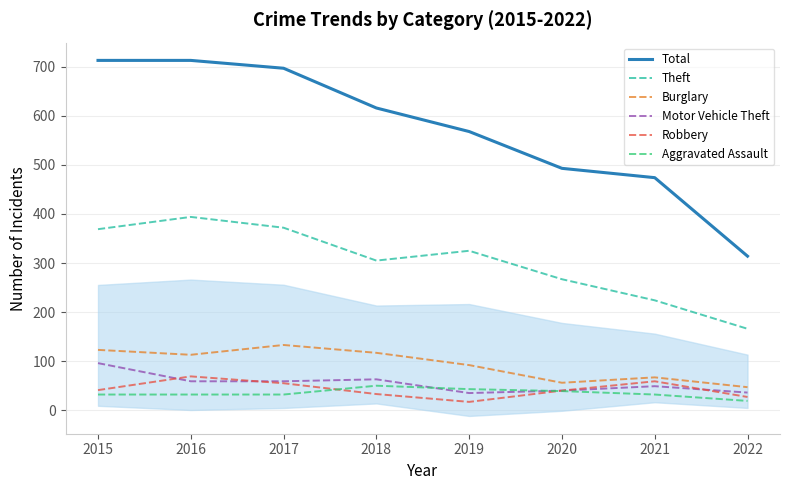

Rank the series at 2018 from lowest to highest value.

Robbery, Aggravated Assault, Motor Vehicle Theft, Burglary, Theft, Total